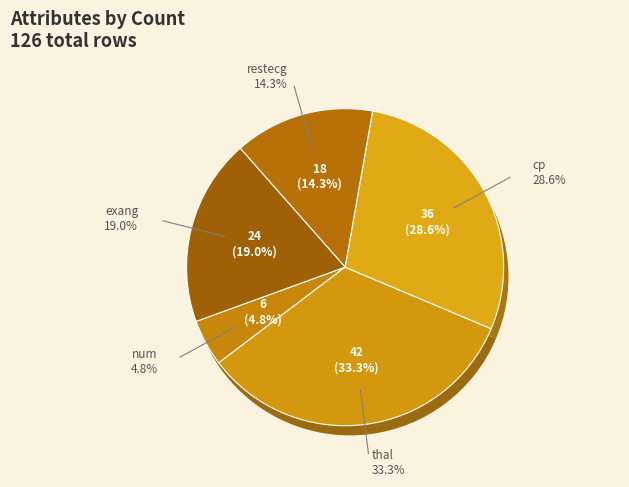

Rank the categories by value from lowest to highest.

num, restecg, exang, cp, thal